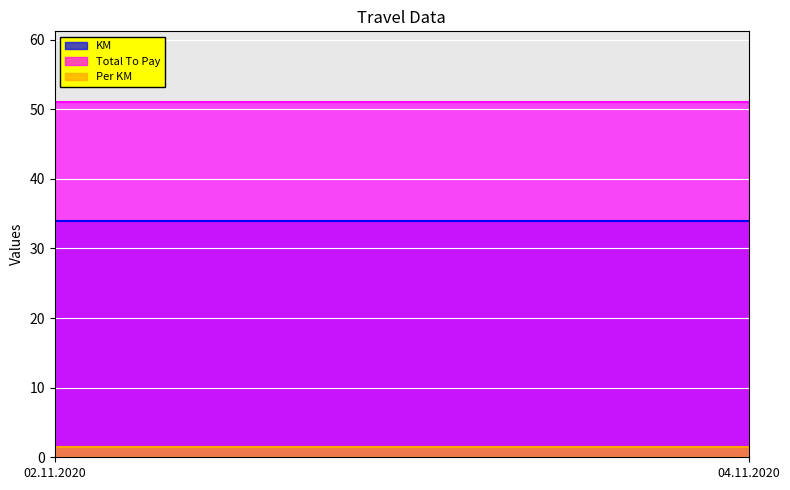

The KM series shows 14.9 at 04.11.2020. True or false?

False